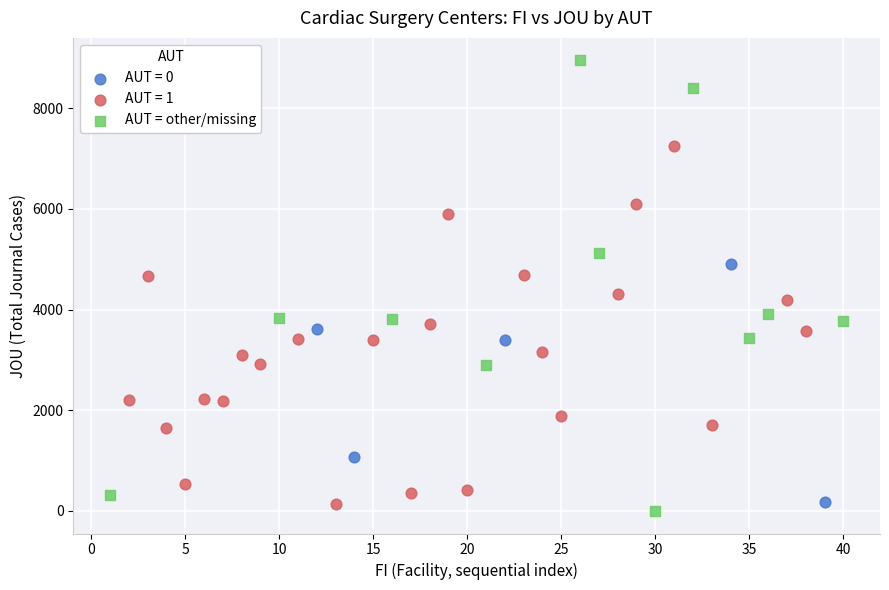

Which series has the widest spread of Y values?

AUT = other/missing